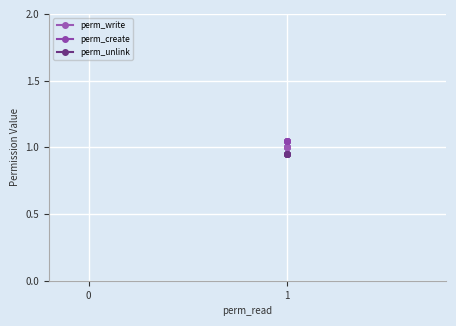

Between 1 and 2, which series saw the biggest shift?

perm_write